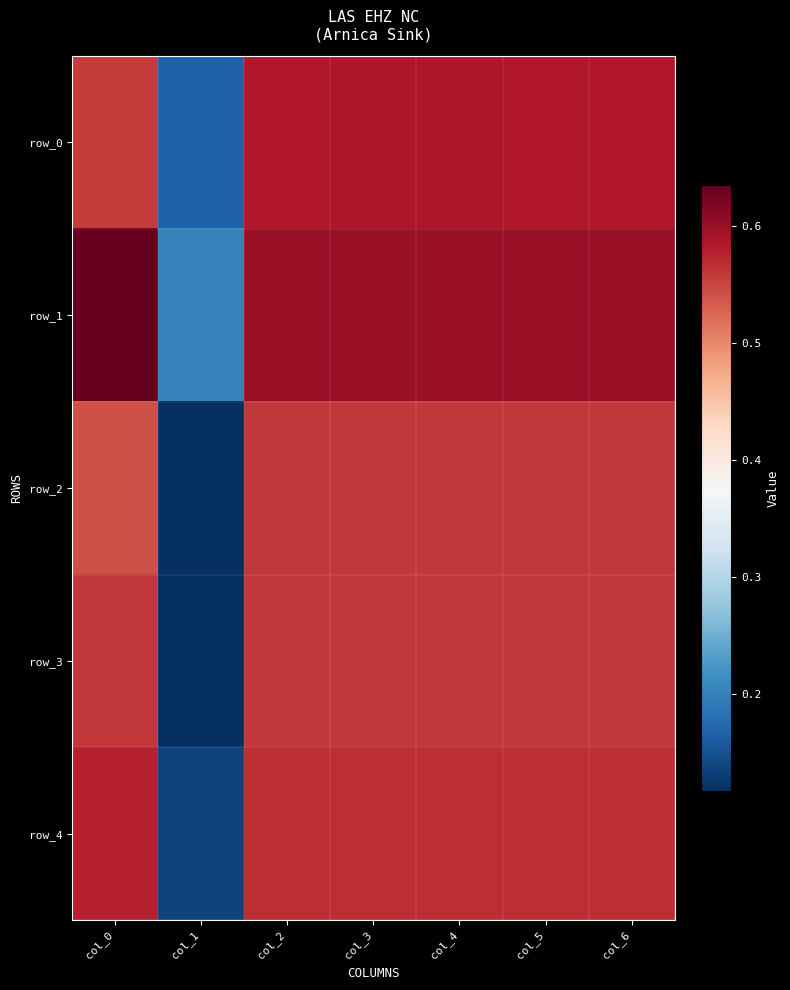

Which series has the largest range (max minus min)?

row_3